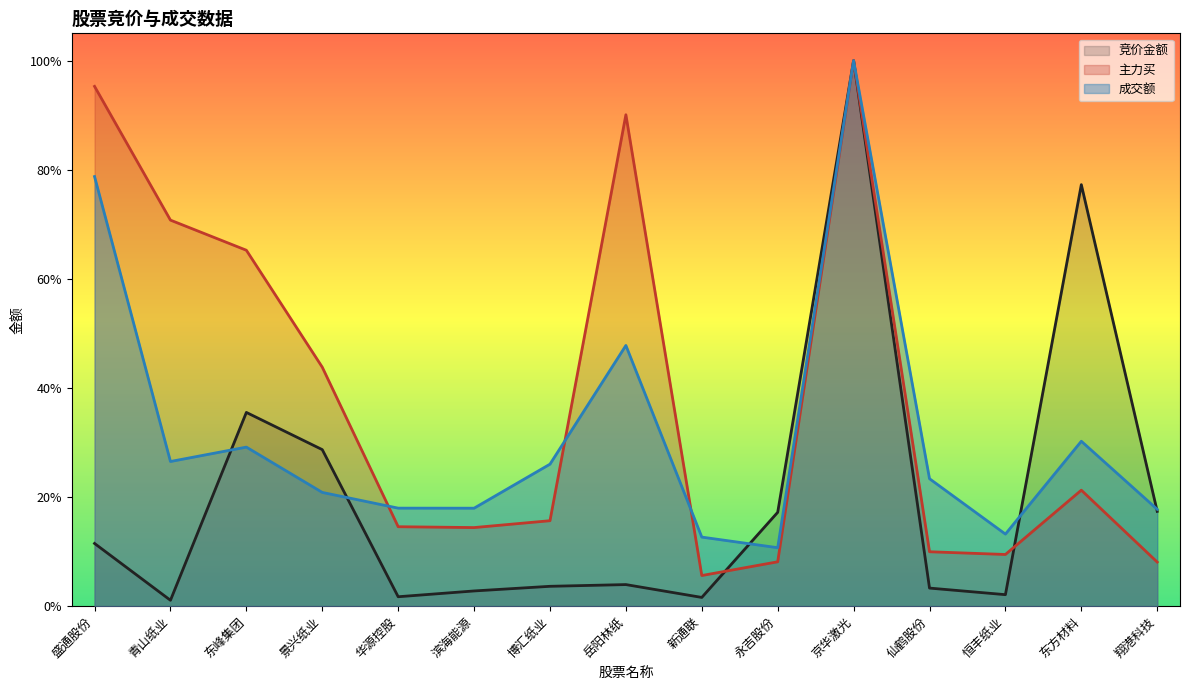

What is the total value across all series at 翔港科技?

0.4